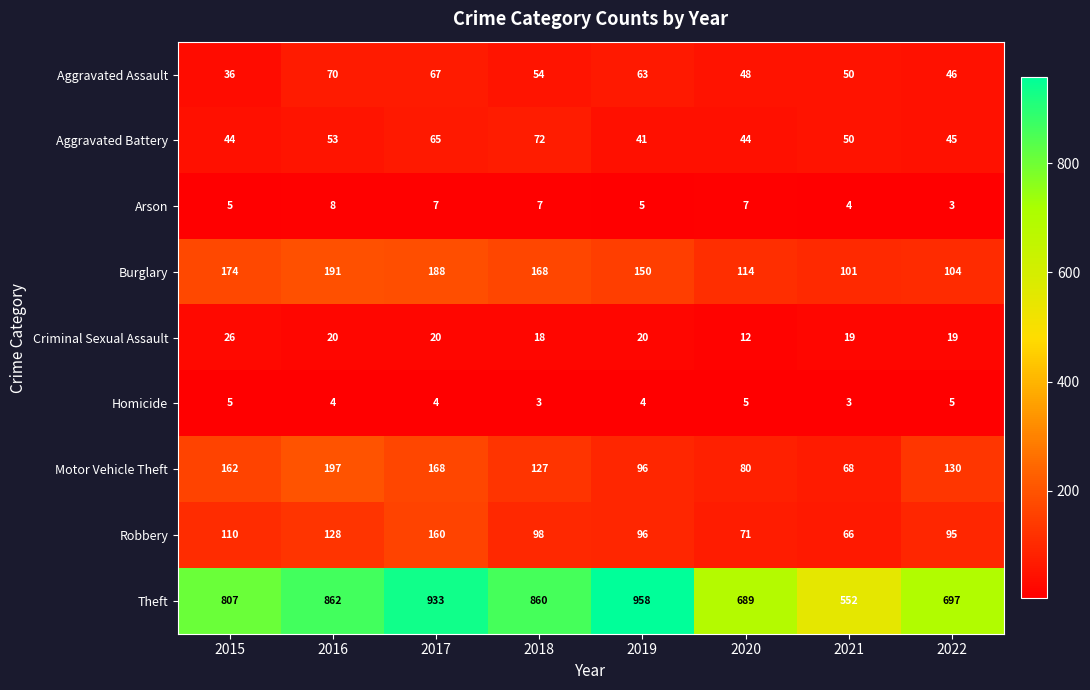

Which label corresponds to the largest value in the chart?

2019